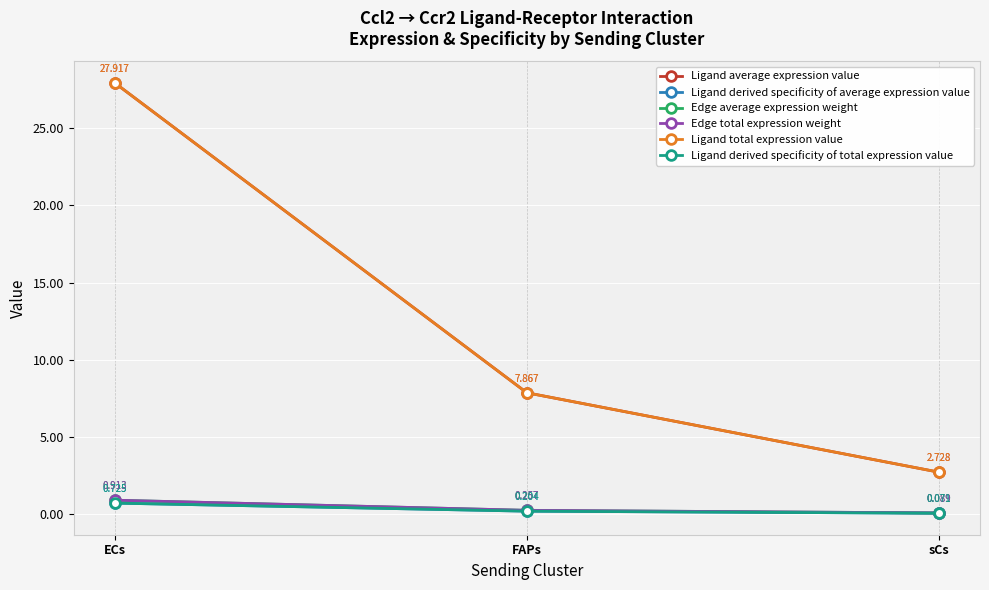

What is the approximate value of Ligand average expression value at ECs?

27.9